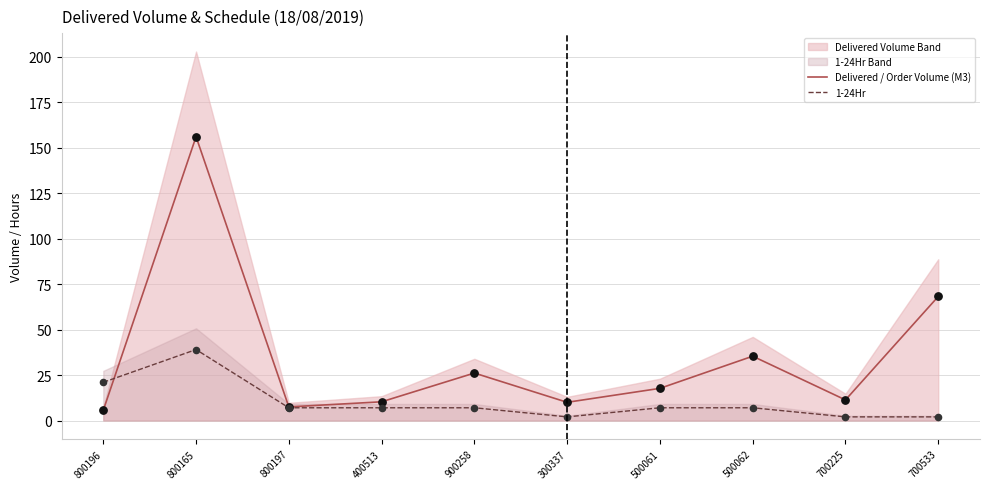

Which series has the widest spread of Y values?

Delivered / Order Volume (M3)